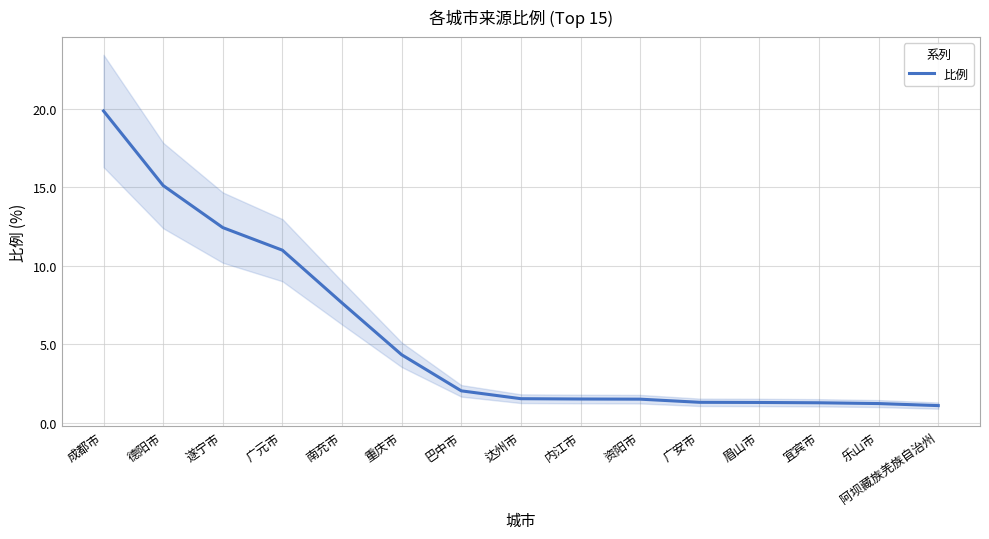

Reading left to right, transcribe all the data shown in this chart.

19.9	15.1	12.4	11.0	7.6	4.3	2.0	1.5	1.5	1.5	1.3	1.3	1.3	1.2	1.1